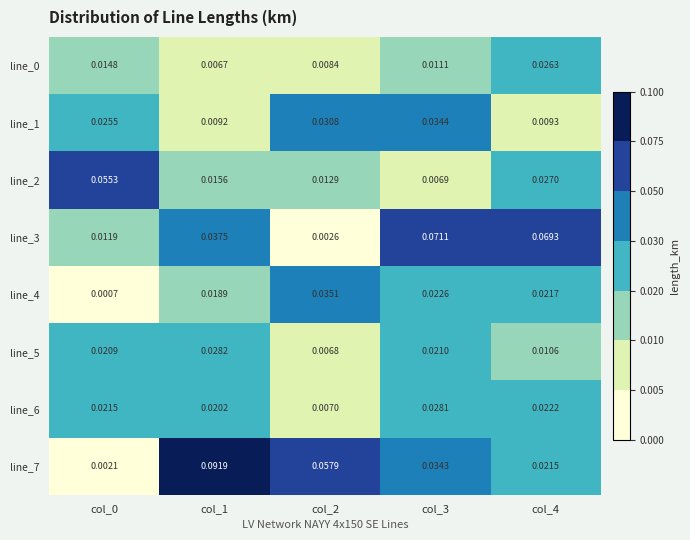

Is the value of line_4 at col_2 greater than the value of line_7 at col_0?

Yes